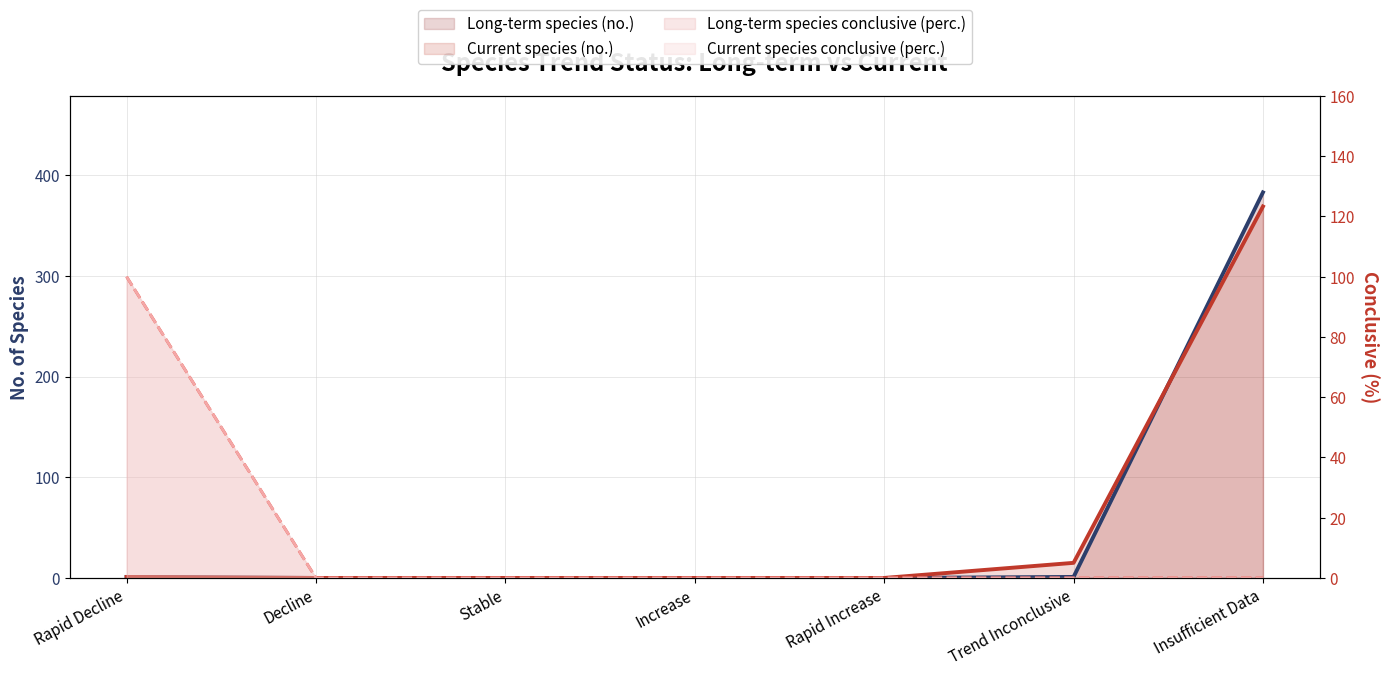

Which series changed the most between Decline and Increase?

Long-term species (no.)